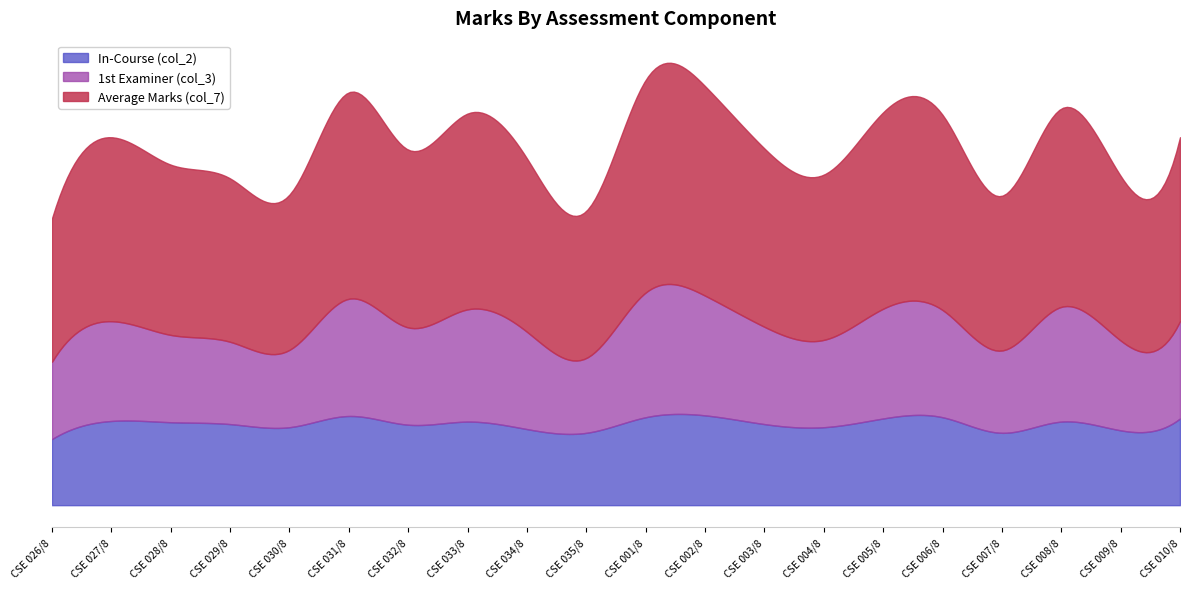

What position from the right is CSE 032/8?

14